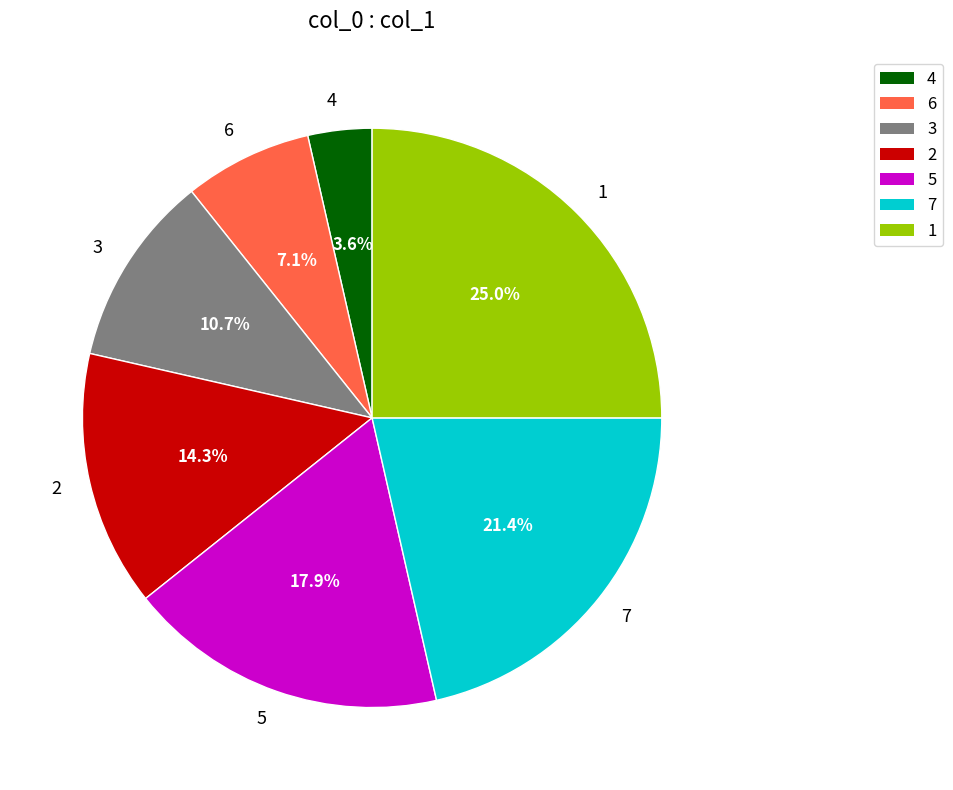

Between 6 and 3, which is larger?

3